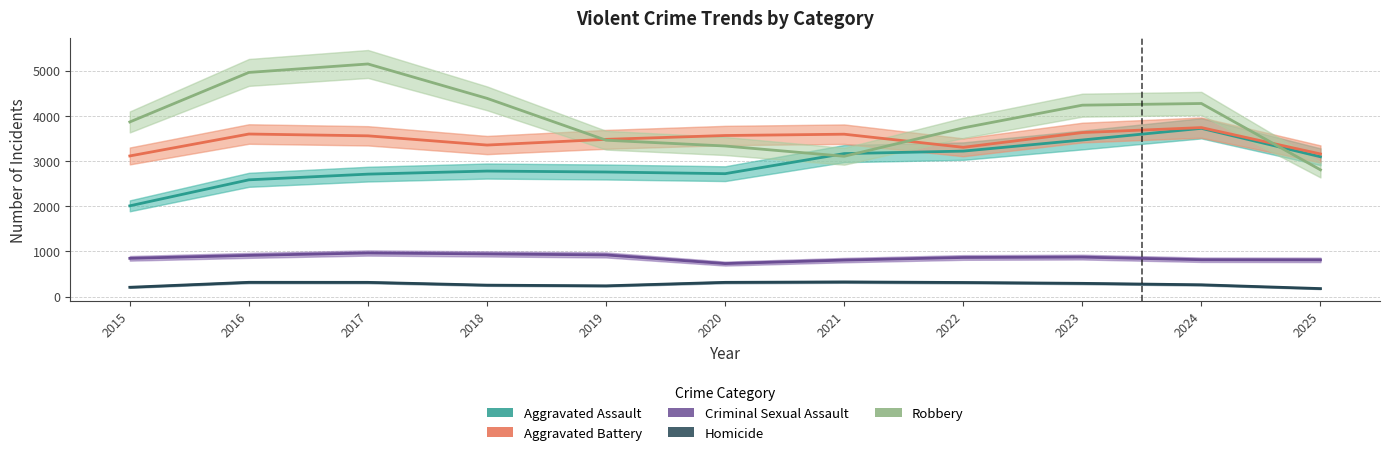

How many values in the Criminal Sexual Assault series are below 866?

5